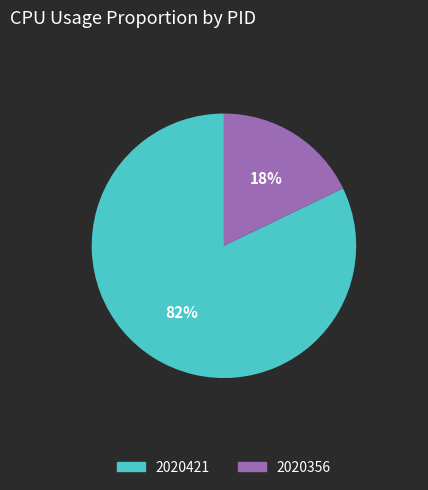

To the nearest percent, what is the combined percentage of 2020356 and 2020421?

100%